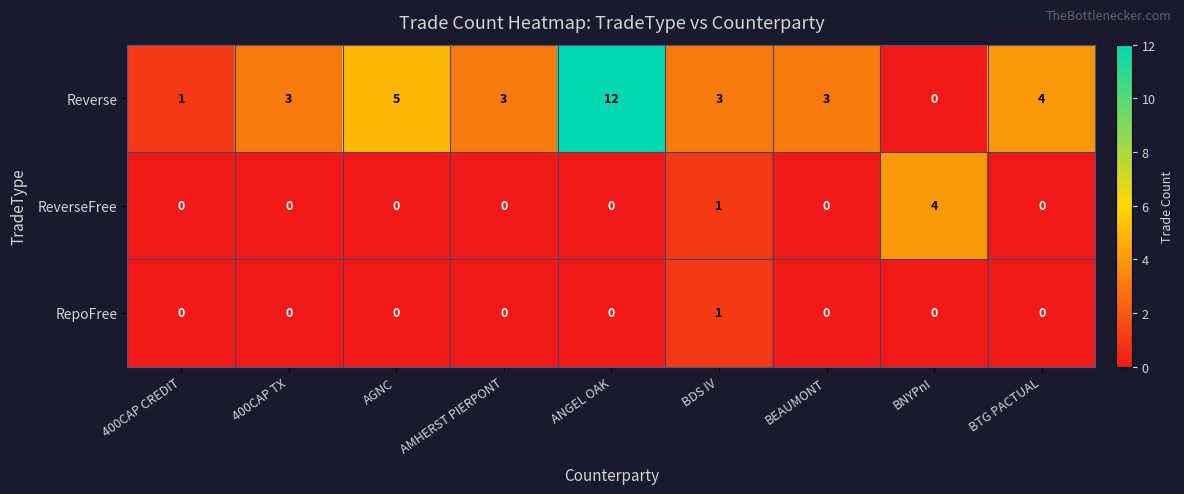

Is it true that Reverse equals 5 at 400CAP TX?

False